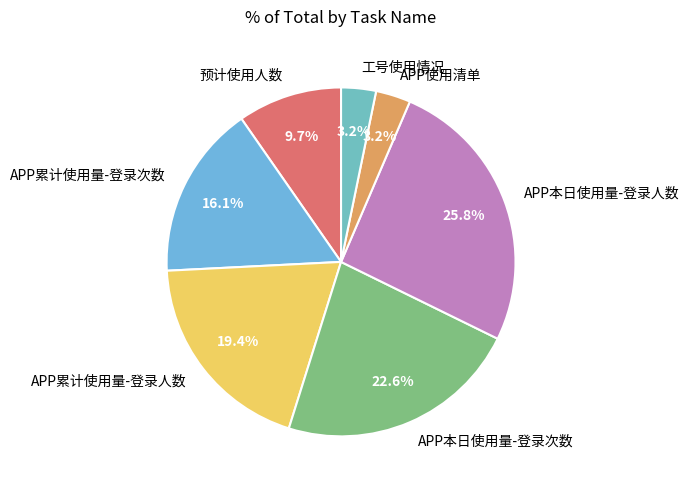

Count the number of slices in the pie.

7